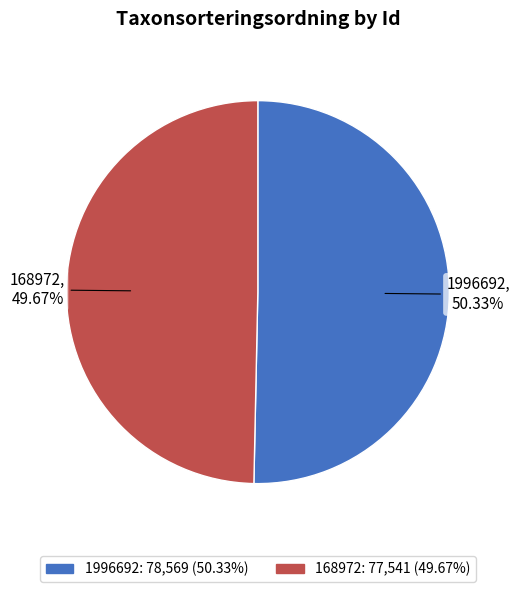

How much of the chart is everything except 168972?

50.3%